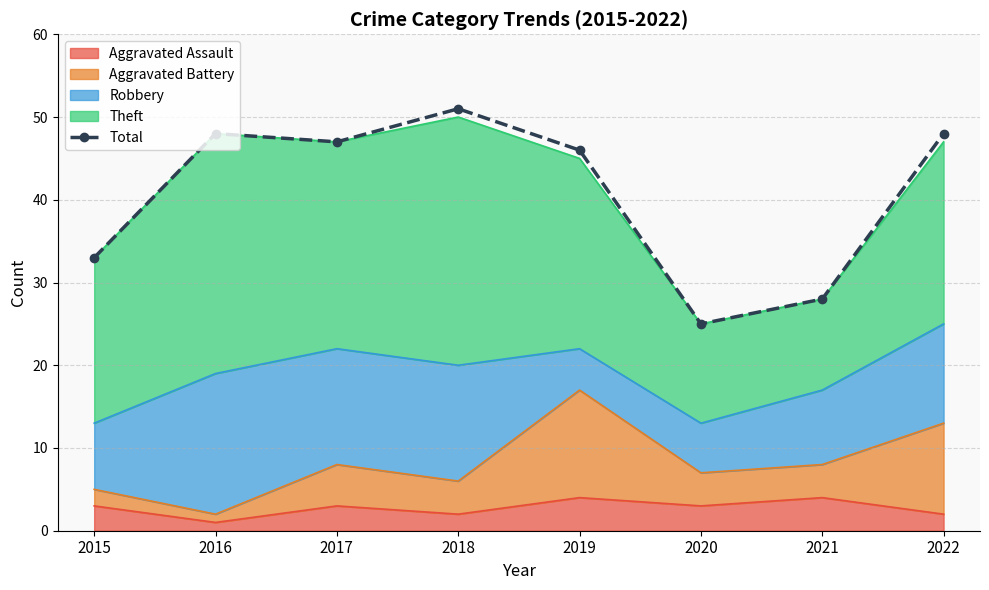

What is the average value?

41